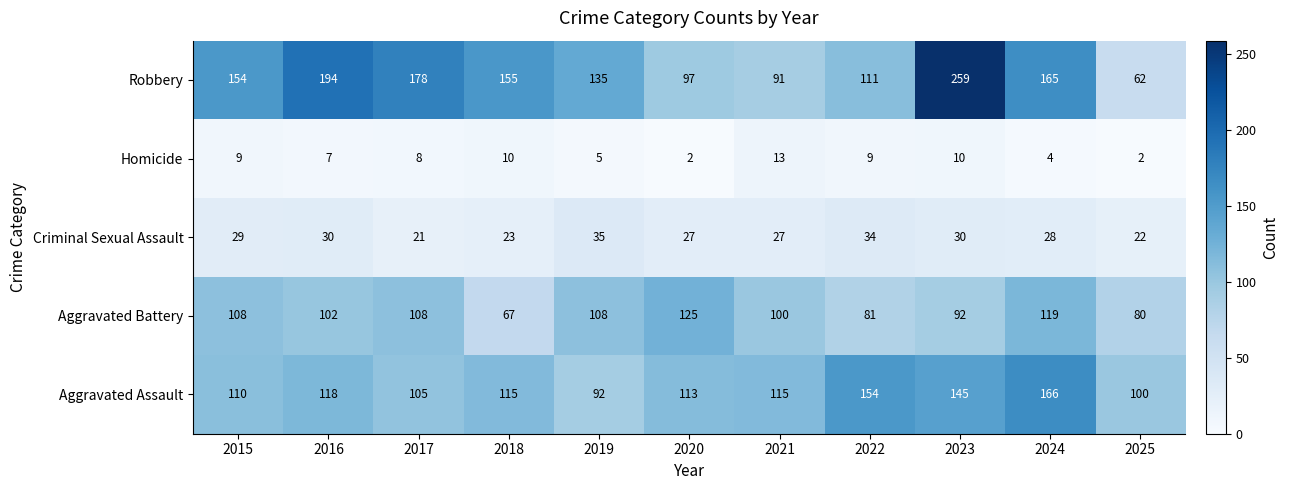

Which label corresponds to the largest value in the chart?

2023